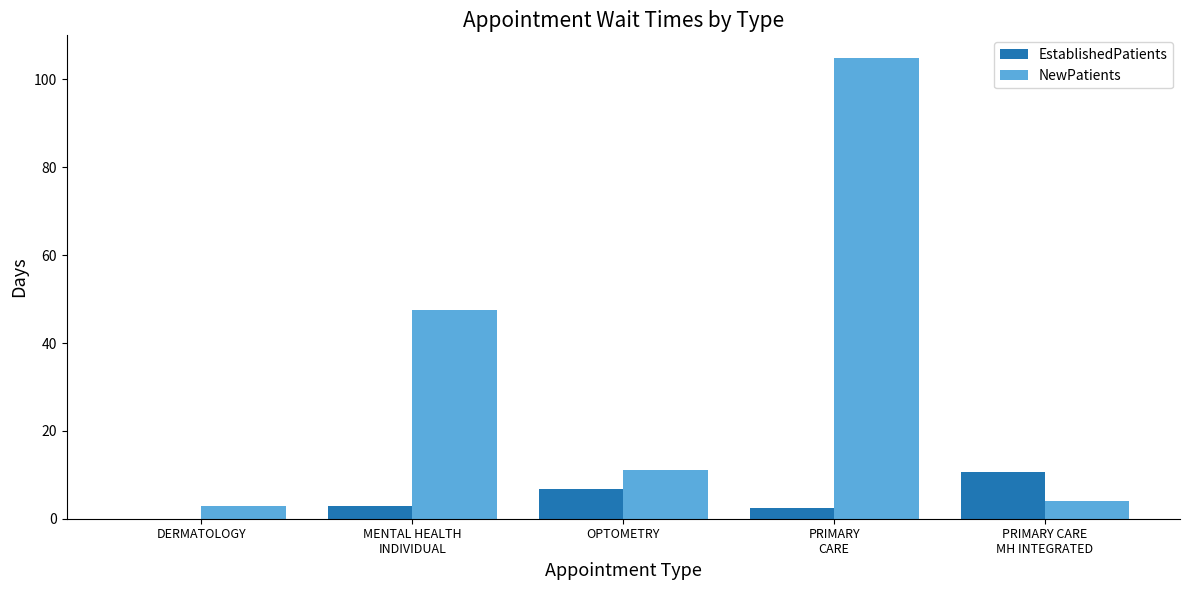

Which series changed the most between DERMATOLOGY and OPTOMETRY?

NewPatients